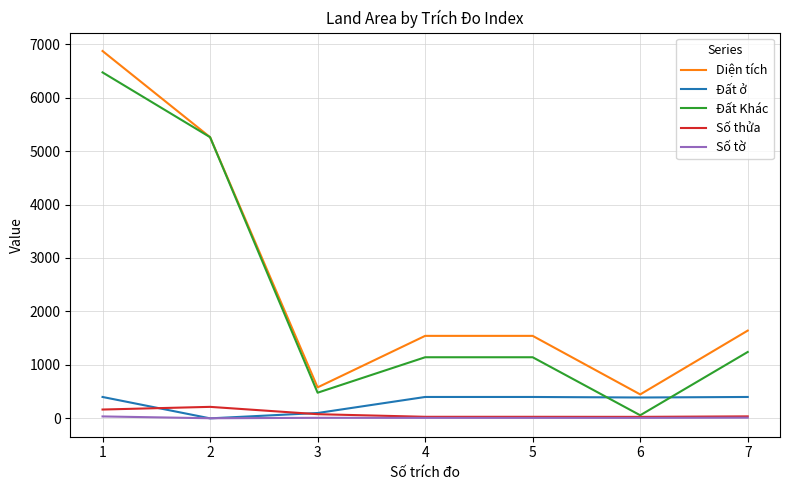

The value of Đất ở at 4 is 400.0. True or false?

True